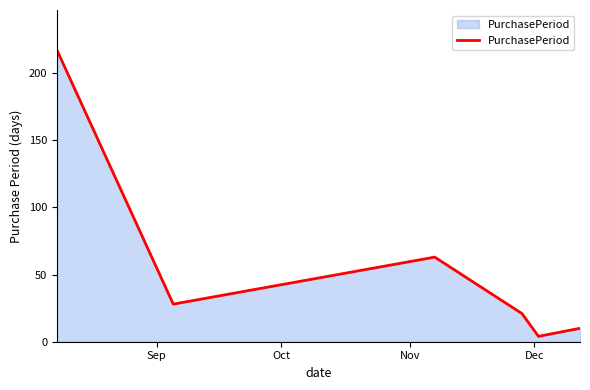

True or false: there are more than 1 points higher than both neighbors.

False